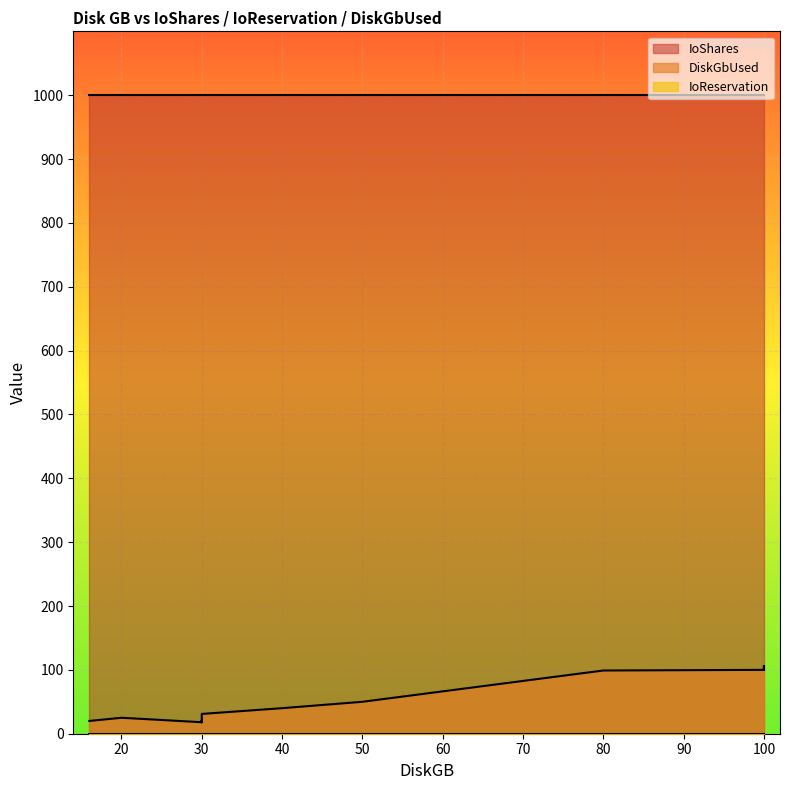

What is the difference between the highest and lowest values at 30?

1000